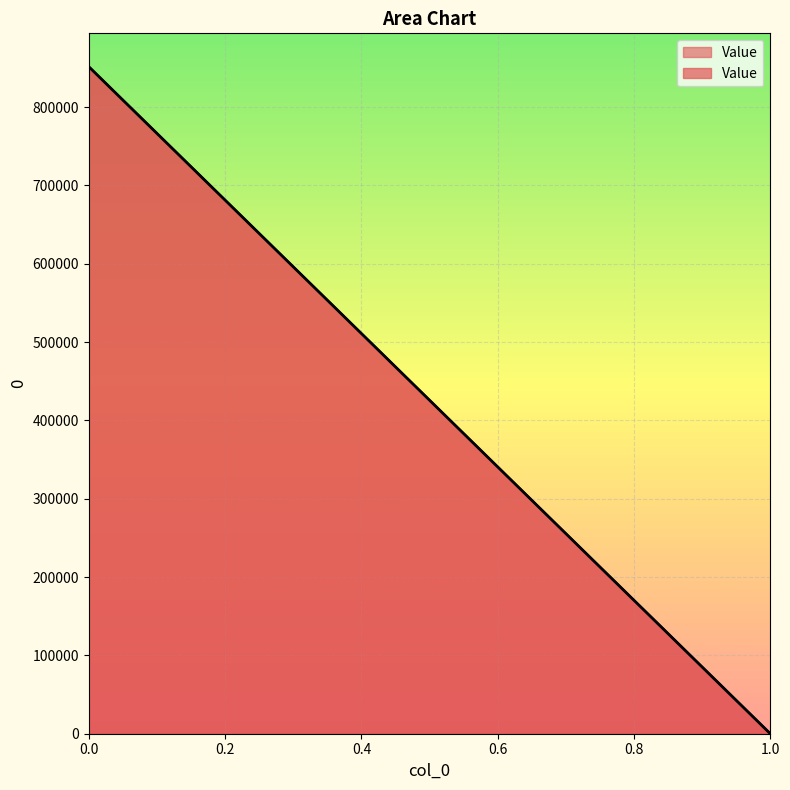

What is the change in value from 0 to 1?

-851670.2